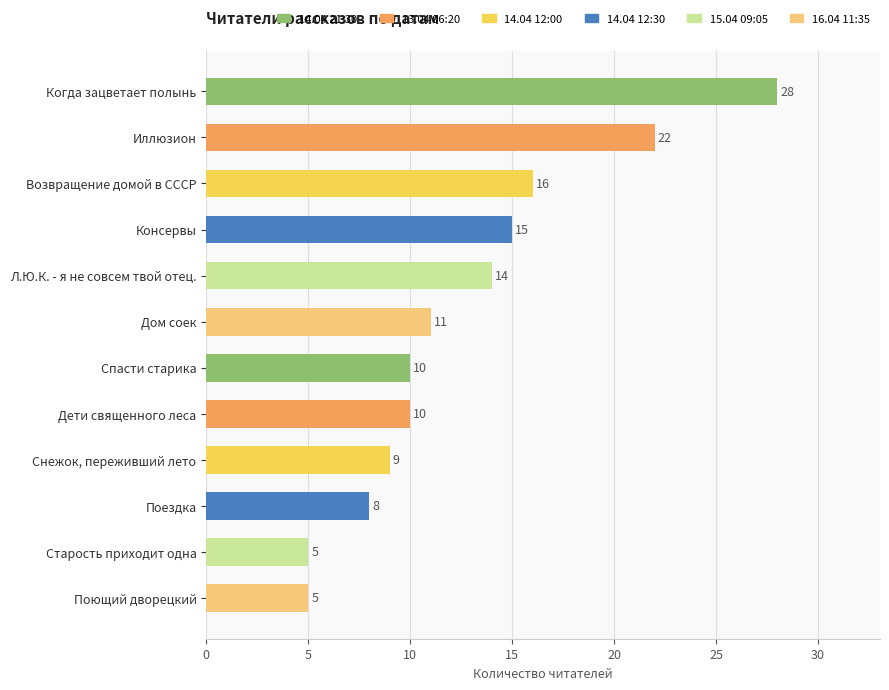

What position from the top is Л.Ю.К. - я не совсем твой отец.?

5